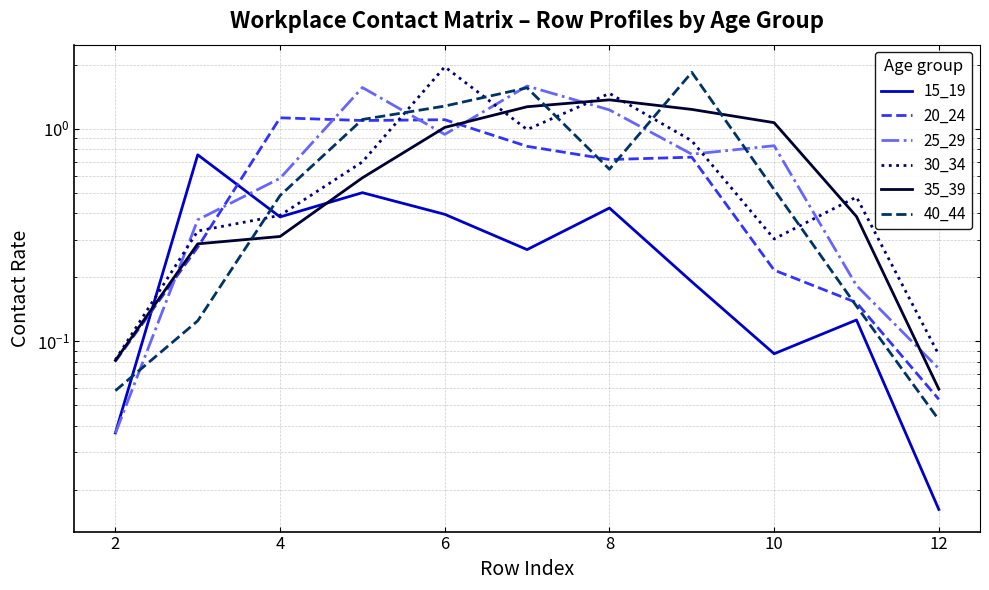

What is the difference between the second highest and minimum values in the 25_29 series?

1.5